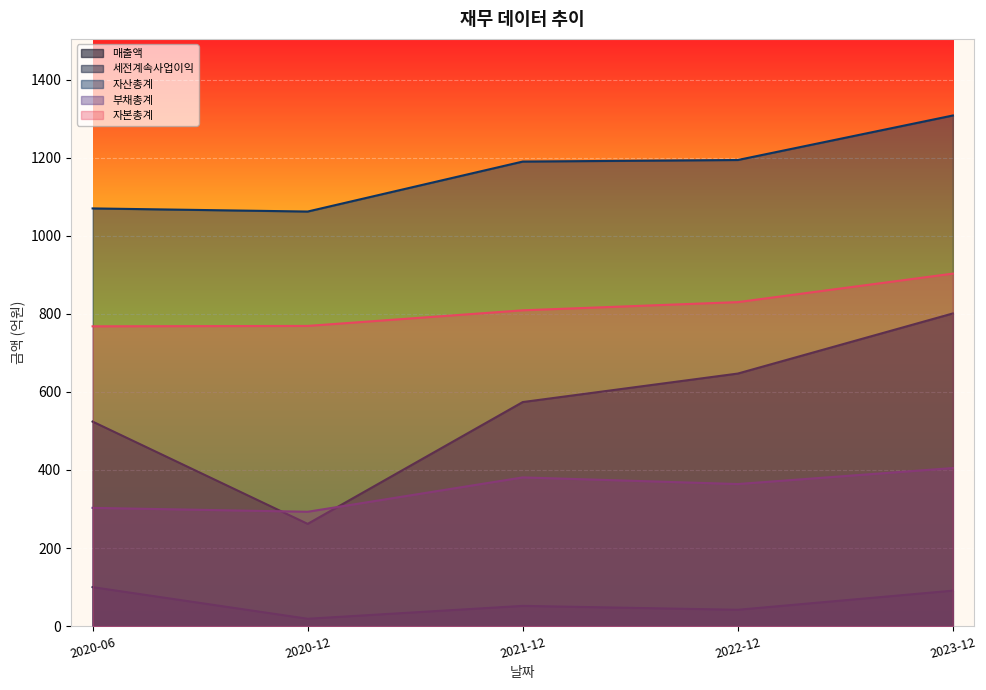

Is the value of 세전계속사업이익 at 2021-12 greater than the value of 부채총계 at 2020-06?

No